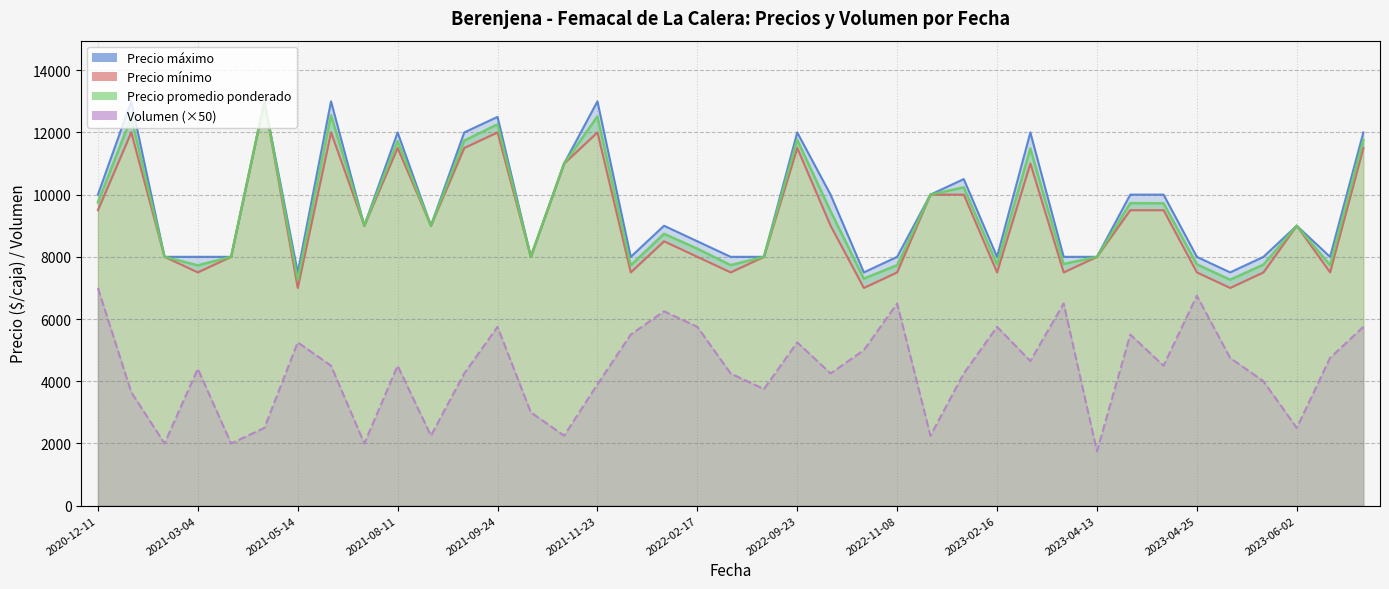

Reading right to left, extract all data points from this chart.

Precio promedio ponderado: 2023-08-31=11761	2023-06-08=7737	2023-06-02=9000	2023-05-23=7750	2023-05-04=7263	2023-04-25=7759	2023-04-24=9722	2023-04-20=9727	2023-04-13=8000	2023-04-06=7769	2023-03-28=11484	2023-02-16=7761	2022-12-28=10235	2022-12-07=10000	2022-11-08=7731	2022-10-03=7300	2022-09-26=9471	2022-09-23=11762	2022-09-12=8000	2022-09-07=7735	2022-02-17=8261	2021-12-28=8740	2021-12-23=7727	2021-11-23=12513	2021-11-15=11000	2021-11-11=8000	2021-09-24=12261	2021-09-23=11735	2021-09-10=9000	2021-08-11=11722	2021-07-12=9000	2021-07-09=12556	2021-05-14=7262	2021-04-27=13000	2021-04-08=8000	2021-03-04=7727	2020-12-30=8000	2020-12-21=12479	2020-12-11=9750
Precio maximo: 2023-08-31=12000	2023-06-08=8000	2023-06-02=9000	2023-05-23=8000	2023-05-04=7500	2023-04-25=8000	2023-04-24=10000	2023-04-20=10000	2023-04-13=8000	2023-04-06=8000	2023-03-28=12000	2023-02-16=8000	2022-12-28=10500	2022-12-07=10000	2022-11-08=8000	2022-10-03=7500	2022-09-26=10000	2022-09-23=12000	2022-09-12=8000	2022-09-07=8000	2022-02-17=8500	2021-12-28=9000	2021-12-23=8000	2021-11-23=13000	2021-11-15=11000	2021-11-11=8000	2021-09-24=12500	2021-09-23=12000	2021-09-10=9000	2021-08-11=12000	2021-07-12=9000	2021-07-09=13000	2021-05-14=7500	2021-04-27=13000	2021-04-08=8000	2021-03-04=8000	2020-12-30=8000	2020-12-21=13000	2020-12-11=10000
Precio minimo: 2023-08-31=11500	2023-06-08=7500	2023-06-02=9000	2023-05-23=7500	2023-05-04=7000	2023-04-25=7500	2023-04-24=9500	2023-04-20=9500	2023-04-13=8000	2023-04-06=7500	2023-03-28=11000	2023-02-16=7500	2022-12-28=10000	2022-12-07=10000	2022-11-08=7500	2022-10-03=7000	2022-09-26=9000	2022-09-23=11500	2022-09-12=8000	2022-09-07=7500	2022-02-17=8000	2021-12-28=8500	2021-12-23=7500	2021-11-23=12000	2021-11-15=11000	2021-11-11=8000	2021-09-24=12000	2021-09-23=11500	2021-09-10=9000	2021-08-11=11500	2021-07-12=9000	2021-07-09=12000	2021-05-14=7000	2021-04-27=13000	2021-04-08=8000	2021-03-04=7500	2020-12-30=8000	2020-12-21=12000	2020-12-11=9500
Volumen: 2023-08-31=5750	2023-06-08=4750	2023-06-02=2500	2023-05-23=4000	2023-05-04=4750	2023-04-25=6750	2023-04-24=4500	2023-04-20=5500	2023-04-13=1750	2023-04-06=6500	2023-03-28=4650	2023-02-16=5750	2022-12-28=4250	2022-12-07=2250	2022-11-08=6500	2022-10-03=5000	2022-09-26=4250	2022-09-23=5250	2022-09-12=3750	2022-09-07=4250	2022-02-17=5750	2021-12-28=6250	2021-12-23=5500	2021-11-23=3900	2021-11-15=2250	2021-11-11=3000	2021-09-24=5750	2021-09-23=4250	2021-09-10=2250	2021-08-11=4500	2021-07-12=2000	2021-07-09=4500	2021-05-14=5250	2021-04-27=2500	2021-04-08=2000	2021-03-04=4400	2020-12-30=2000	2020-12-21=3650	2020-12-11=7000